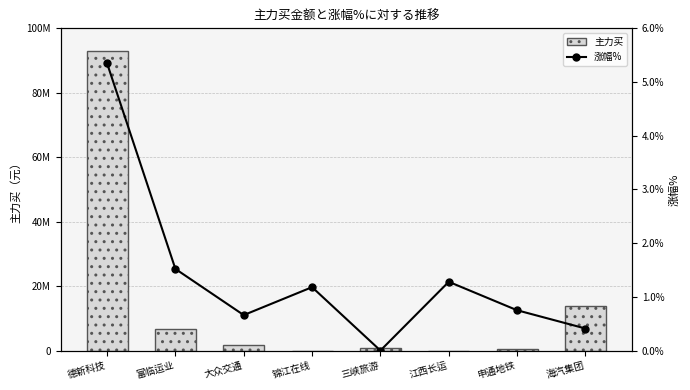

Where does the 主力买 series first go above 1682967?

德新科技